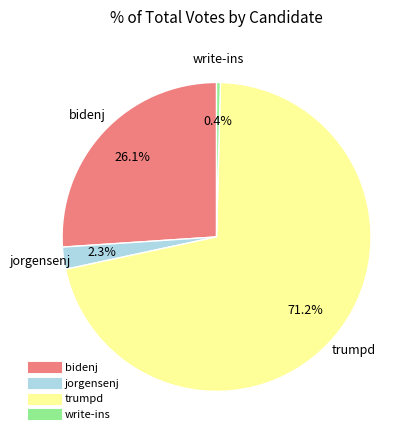

Which category has the biggest portion of the pie?

trumpd